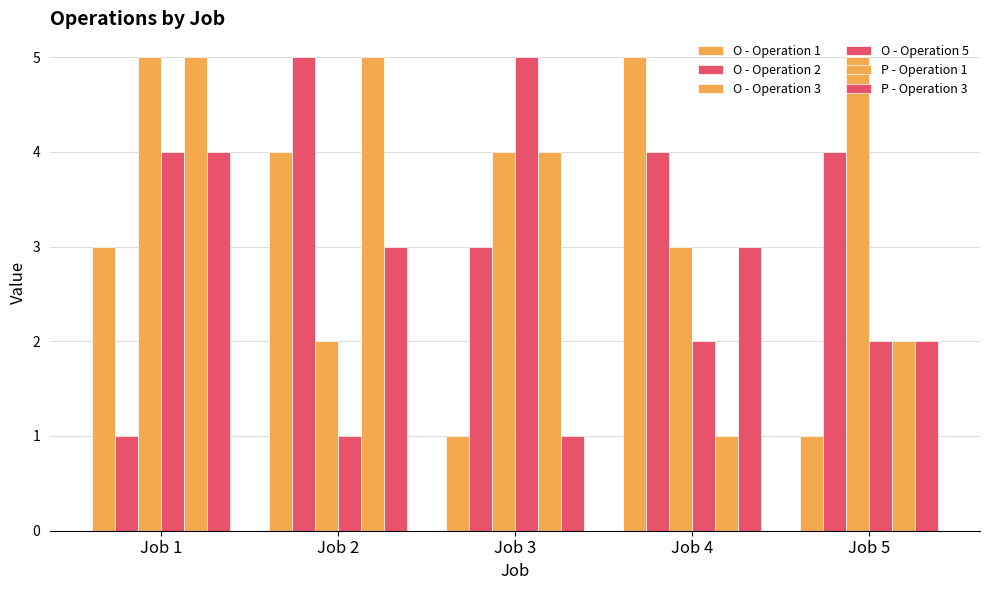

How many P - Operation 1 values are between 2 and 5?

4